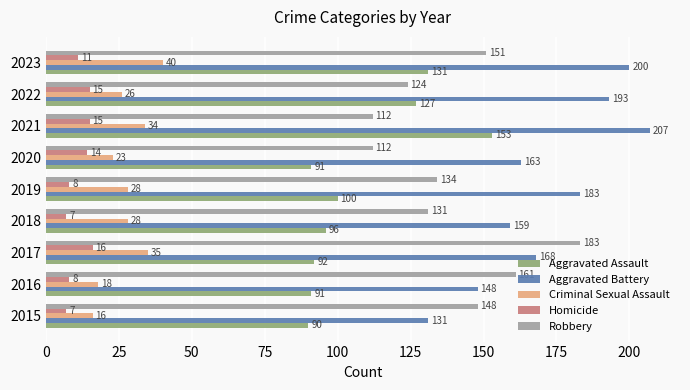

What is the difference between the maximum and second lowest values in the Aggravated Assault series?

62